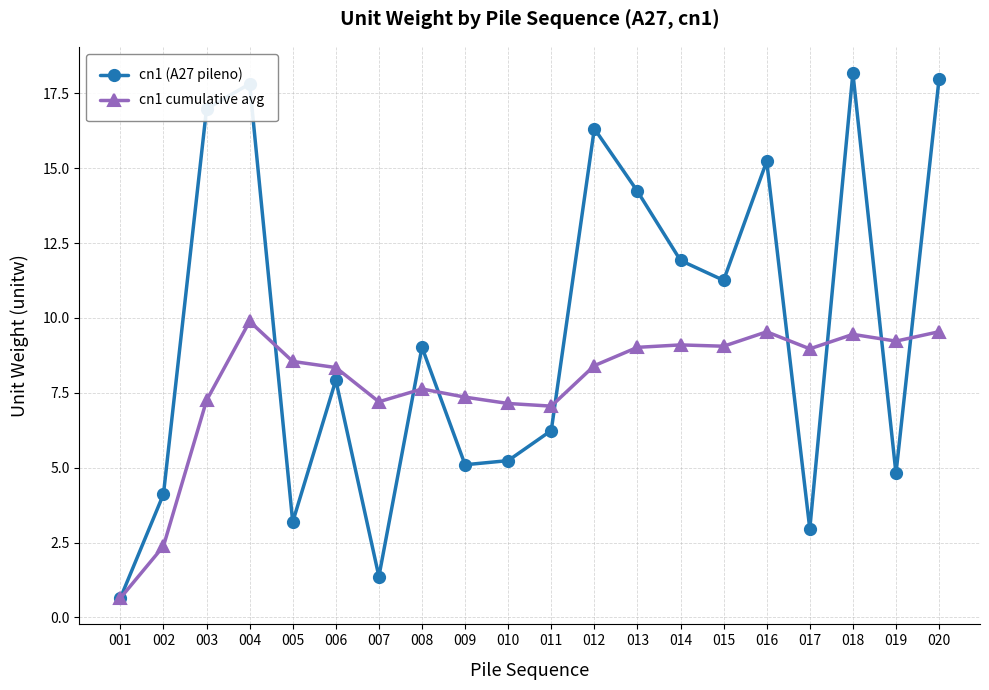

What is the total value across all series at 002?

6.5